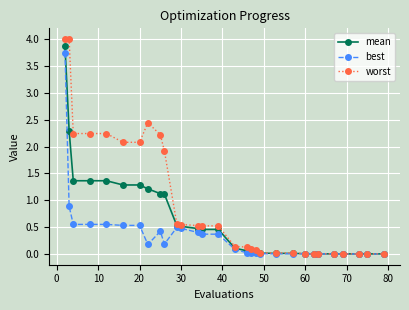

What are all the series names shown in the legend?

mean, best, worst